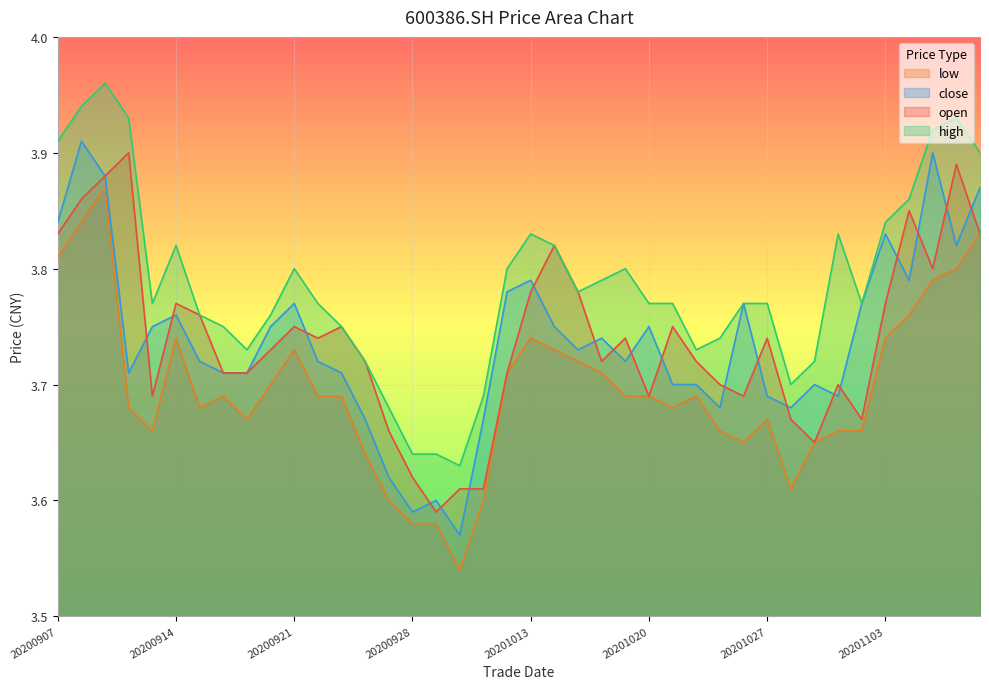

Reading left to right, what are all the values shown in this chart?

open: 20200907=3.8	20200908=3.9	20200909=3.9	20200910=3.9	20200911=3.7	20200914=3.8	20200915=3.8	20200916=3.7	20200917=3.7	20200918=3.7	20200921=3.8	20200922=3.7	20200923=3.8	20200924=3.7	20200925=3.7	20200928=3.6	20200929=3.6	20200930=3.6	20201009=3.6	20201012=3.7	20201013=3.8	20201014=3.8	20201015=3.8	20201016=3.7	20201019=3.7	20201020=3.7	20201021=3.8	20201022=3.7	20201023=3.7	20201026=3.7	20201027=3.7	20201028=3.7	20201029=3.6	20201030=3.7	20201102=3.7	20201103=3.8	20201104=3.9	20201105=3.8	20201106=3.9	20201109=3.8
high: 20200907=3.9	20200908=3.9	20200909=4.0	20200910=3.9	20200911=3.8	20200914=3.8	20200915=3.8	20200916=3.8	20200917=3.7	20200918=3.8	20200921=3.8	20200922=3.8	20200923=3.8	20200924=3.7	20200925=3.7	20200928=3.6	20200929=3.6	20200930=3.6	20201009=3.7	20201012=3.8	20201013=3.8	20201014=3.8	20201015=3.8	20201016=3.8	20201019=3.8	20201020=3.8	20201021=3.8	20201022=3.7	20201023=3.7	20201026=3.8	20201027=3.8	20201028=3.7	20201029=3.7	20201030=3.8	20201102=3.8	20201103=3.8	20201104=3.9	20201105=3.9	20201106=3.9	20201109=3.9
low: 20200907=3.8	20200908=3.8	20200909=3.9	20200910=3.7	20200911=3.7	20200914=3.7	20200915=3.7	20200916=3.7	20200917=3.7	20200918=3.7	20200921=3.7	20200922=3.7	20200923=3.7	20200924=3.6	20200925=3.6	20200928=3.6	20200929=3.6	20200930=3.5	20201009=3.6	20201012=3.7	20201013=3.7	20201014=3.7	20201015=3.7	20201016=3.7	20201019=3.7	20201020=3.7	20201021=3.7	20201022=3.7	20201023=3.7	20201026=3.6	20201027=3.7	20201028=3.6	20201029=3.6	20201030=3.7	20201102=3.7	20201103=3.7	20201104=3.8	20201105=3.8	20201106=3.8	20201109=3.8
close: 20200907=3.8	20200908=3.9	20200909=3.9	20200910=3.7	20200911=3.8	20200914=3.8	20200915=3.7	20200916=3.7	20200917=3.7	20200918=3.8	20200921=3.8	20200922=3.7	20200923=3.7	20200924=3.7	20200925=3.6	20200928=3.6	20200929=3.6	20200930=3.6	20201009=3.7	20201012=3.8	20201013=3.8	20201014=3.8	20201015=3.7	20201016=3.7	20201019=3.7	20201020=3.8	20201021=3.7	20201022=3.7	20201023=3.7	20201026=3.8	20201027=3.7	20201028=3.7	20201029=3.7	20201030=3.7	20201102=3.8	20201103=3.8	20201104=3.8	20201105=3.9	20201106=3.8	20201109=3.9